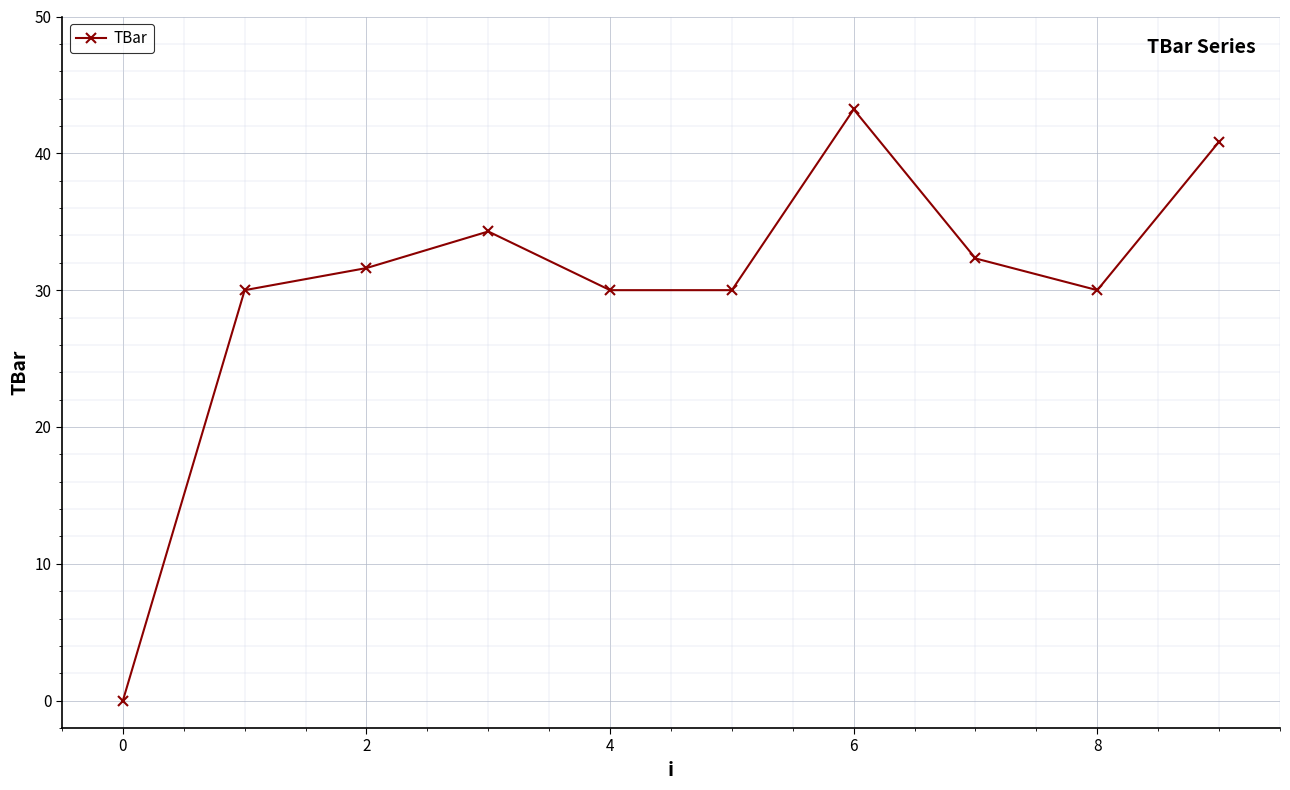

What is the average value?

30.2